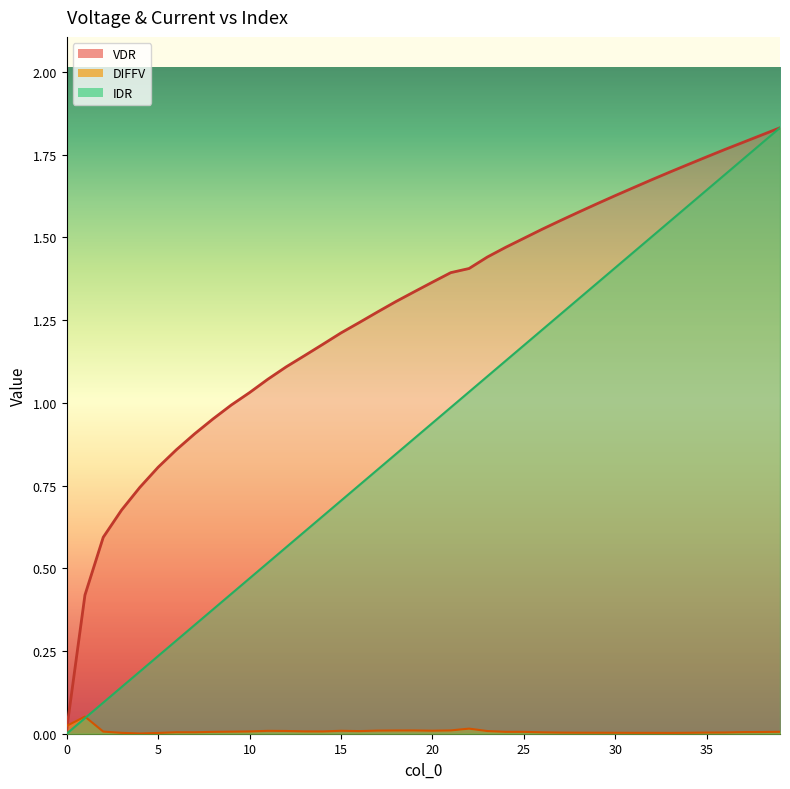

Rank the series by their maximum value, from lowest to highest.

DIFFV, VDR, IDR